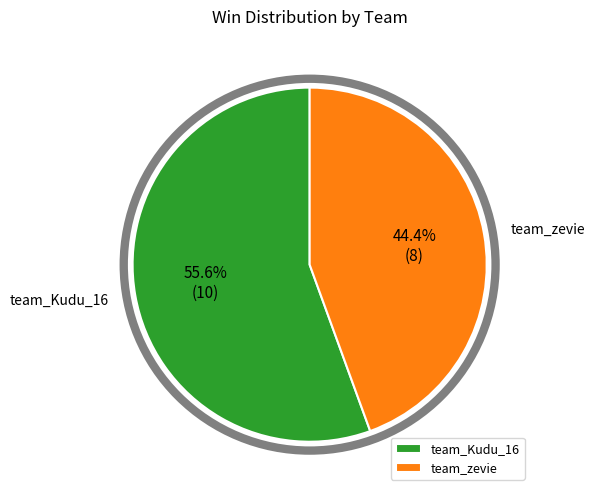

Rank the categories by value from highest to lowest.

team_Kudu_16, team_zevie